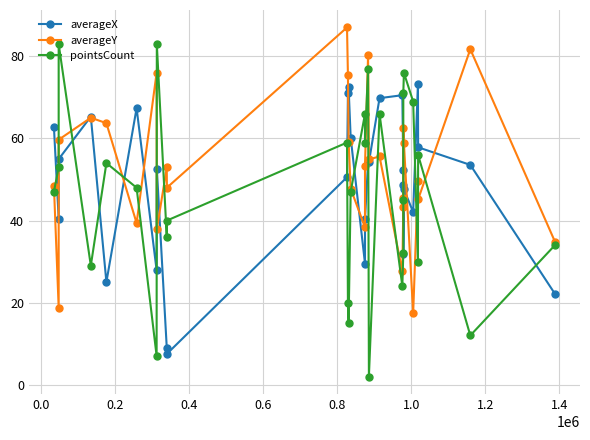

Rank the series by their maximum value, from highest to lowest.

averageY, pointsCount, averageX